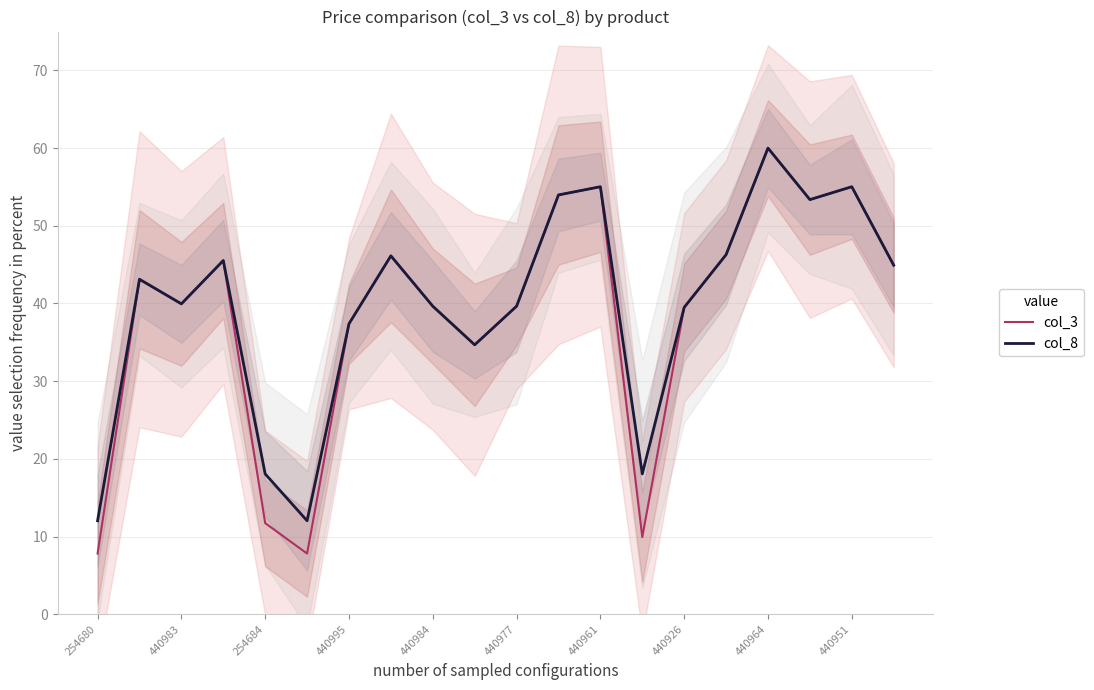

What is the highest value of the col_3 series?

60.0